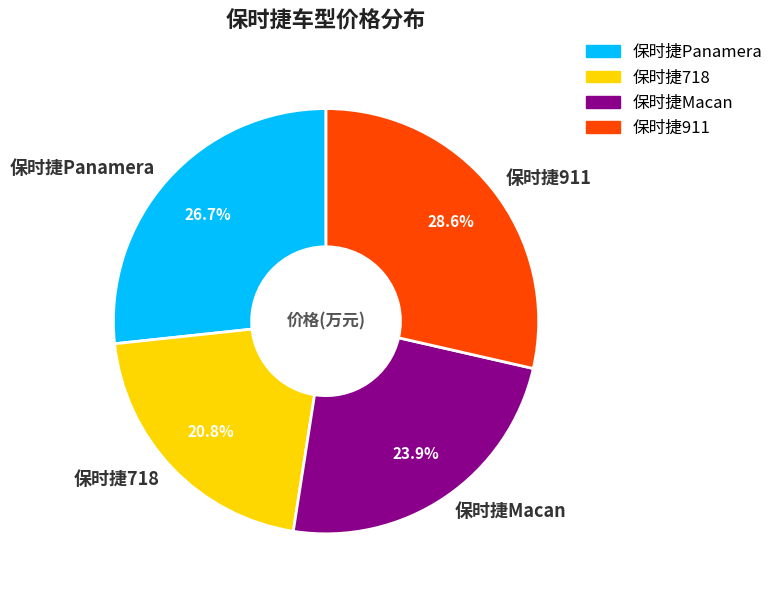

Which slice is the largest?

保时捷911